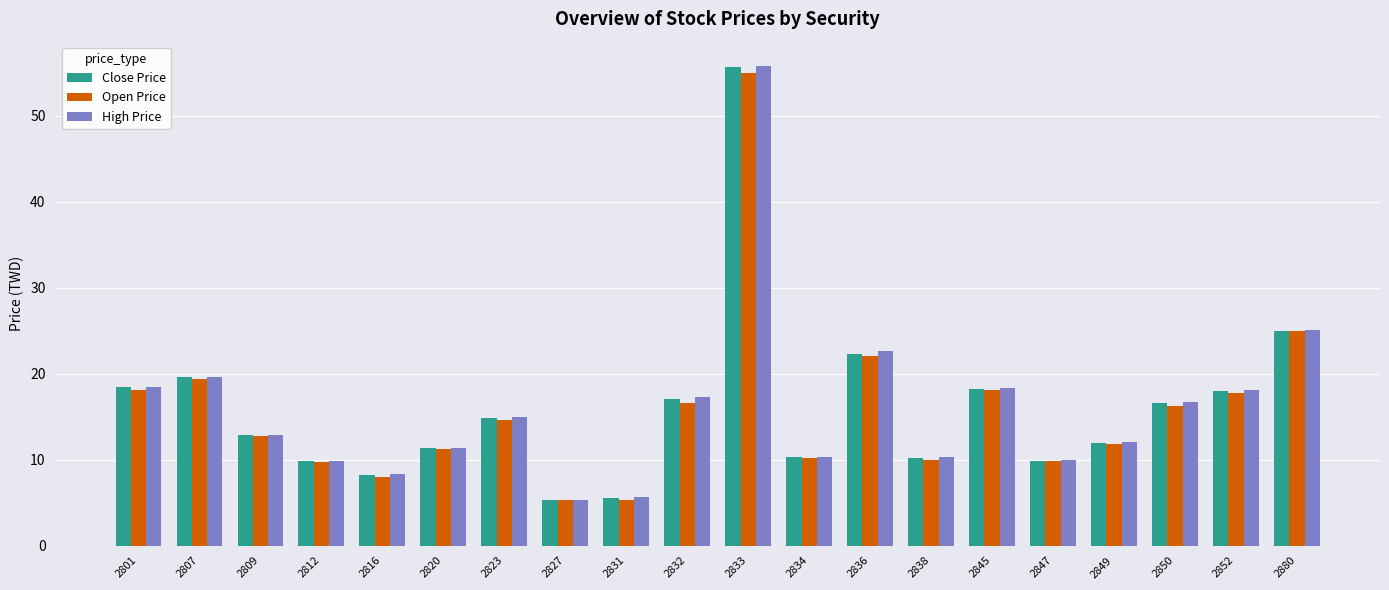

Which series has the widest spread of values?

High Price